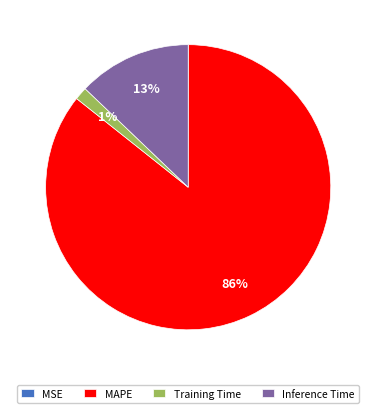

To the nearest percent, what portion does MAPE represent?

86%